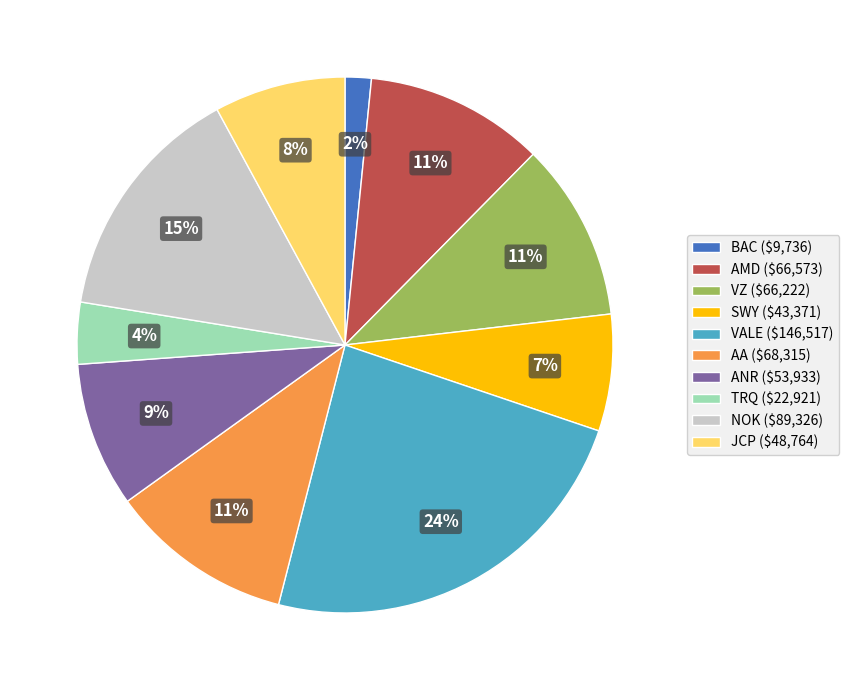

Is there a majority slice in this chart?

No